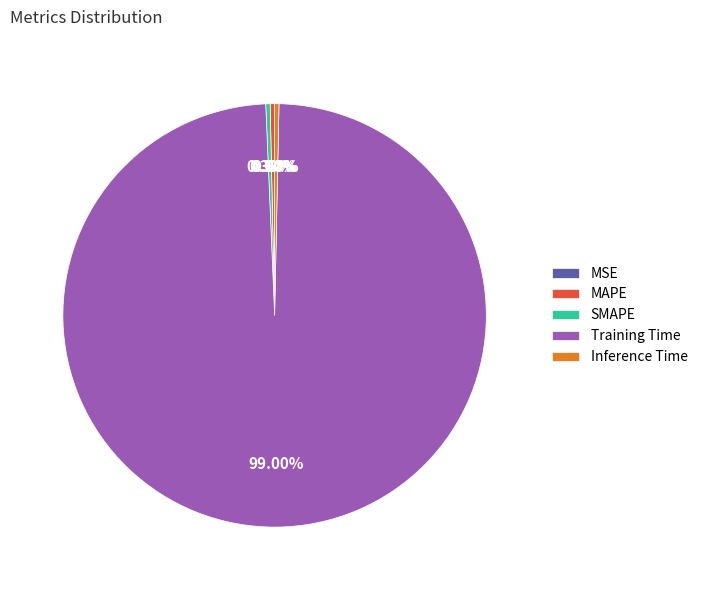

Is there a majority slice in this chart?

Yes